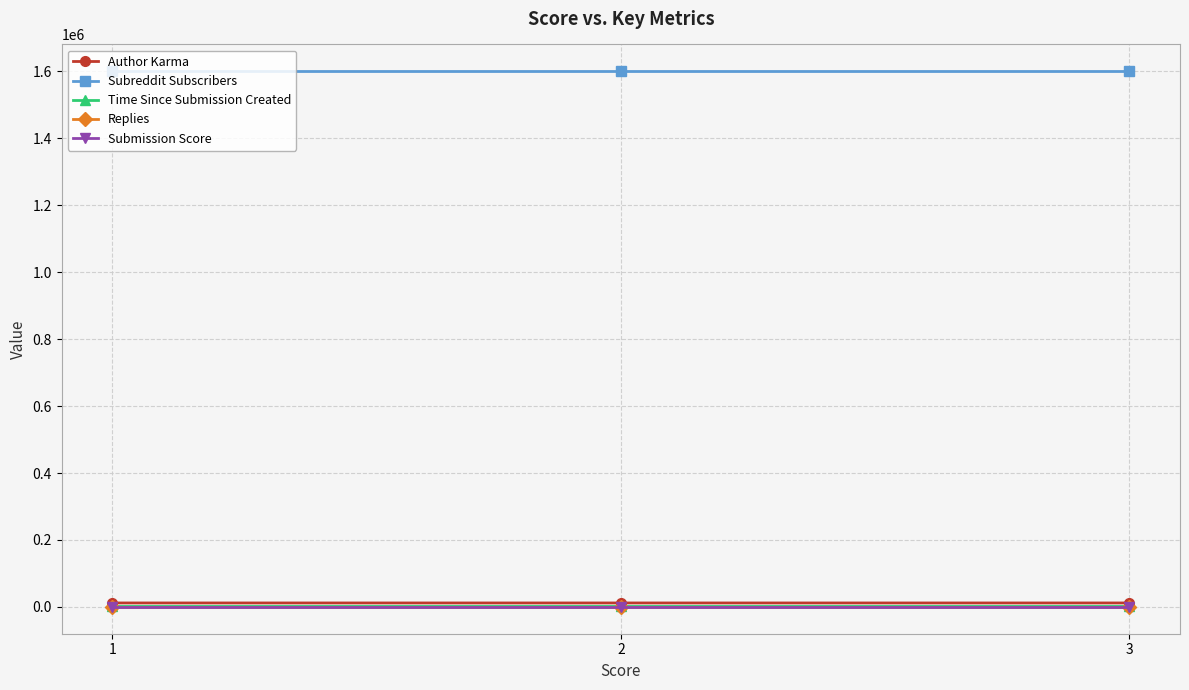

Is this an area chart (filled region under the line)?

No